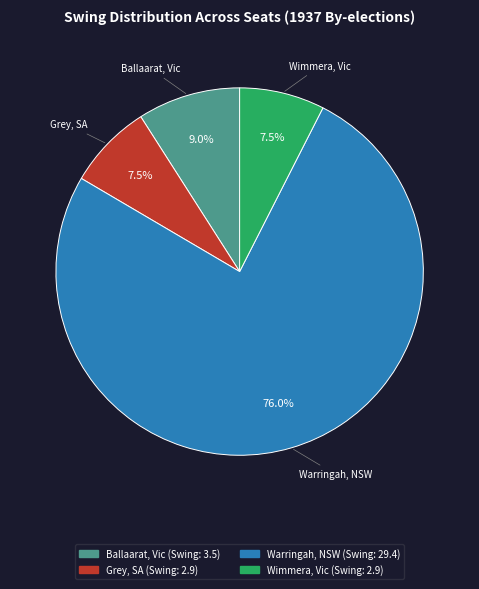

What is the largest slice in the pie chart?

Warringah, NSW